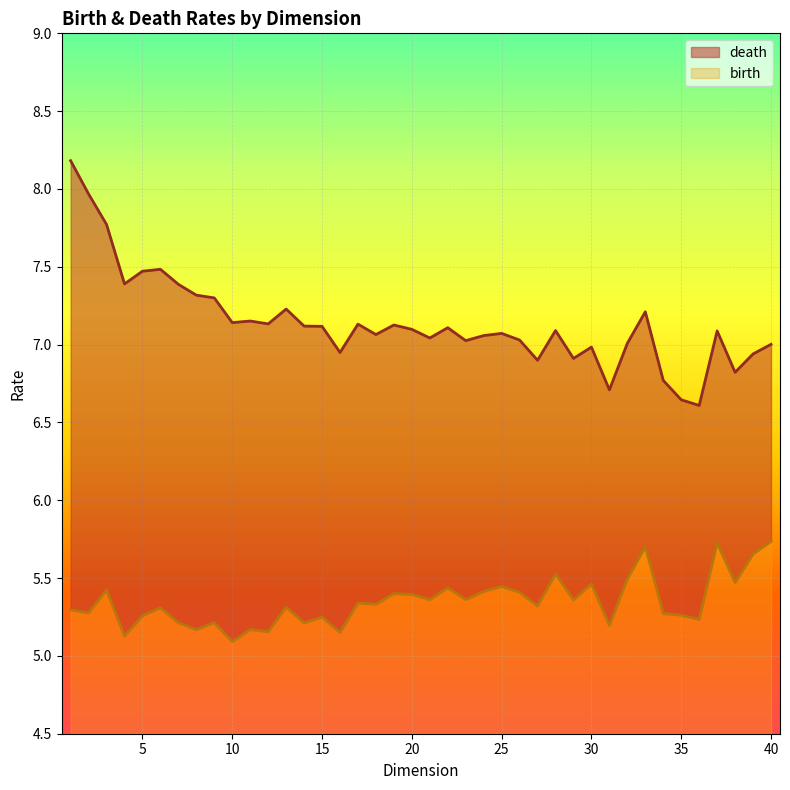

True or false: death and birth cross at least once.

False